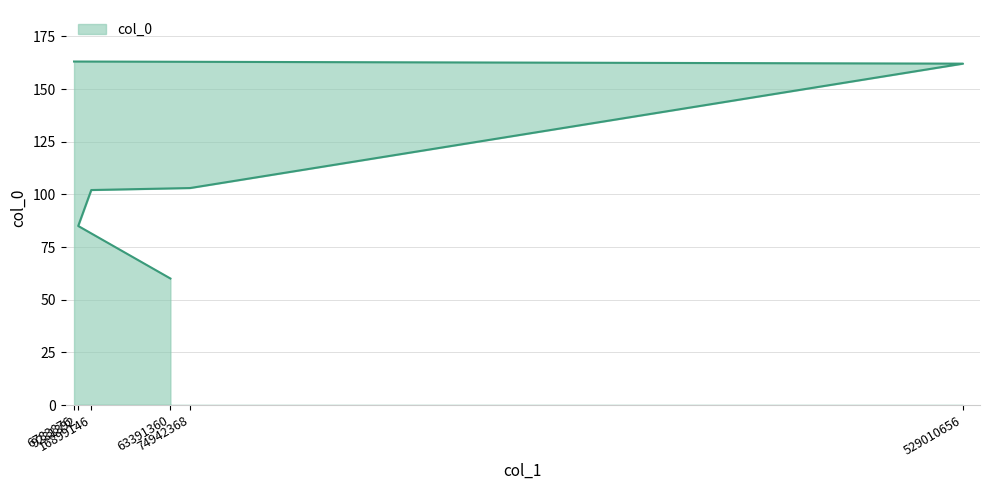

Where is the data nearest to the value 111?

74942368